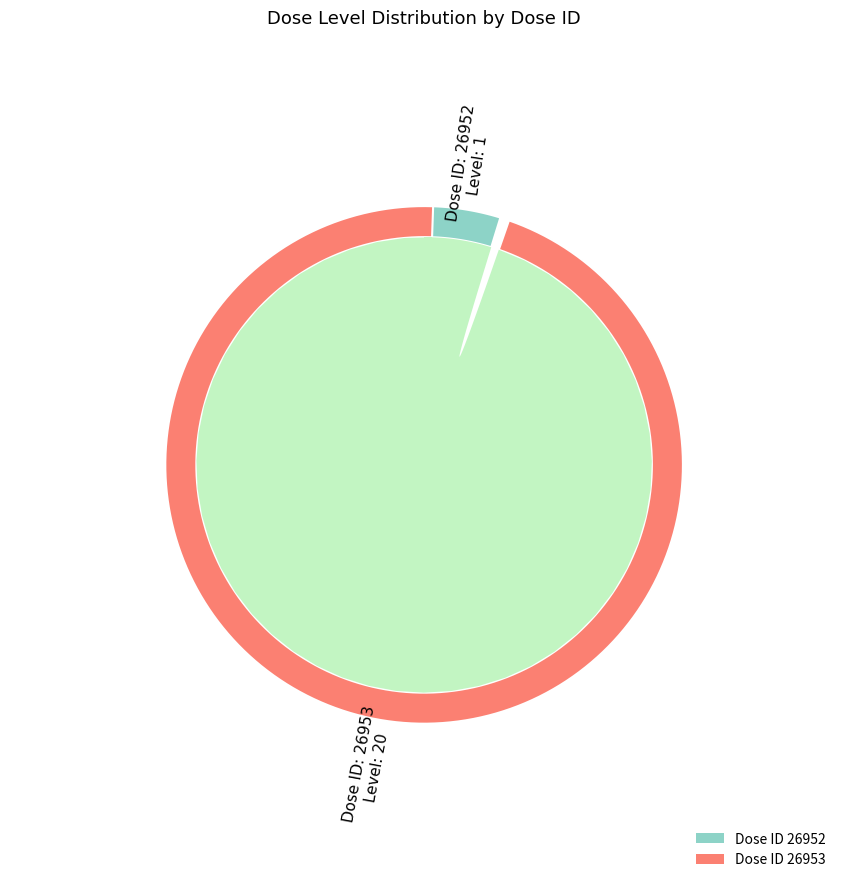

To the nearest percent, what is the combined percentage of 26953 and 26952?

100%